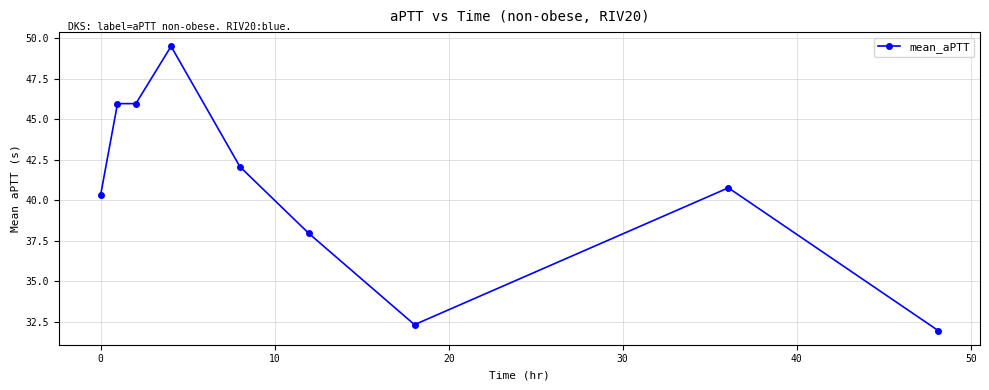

What is the difference between the maximum and minimum values?

17.5